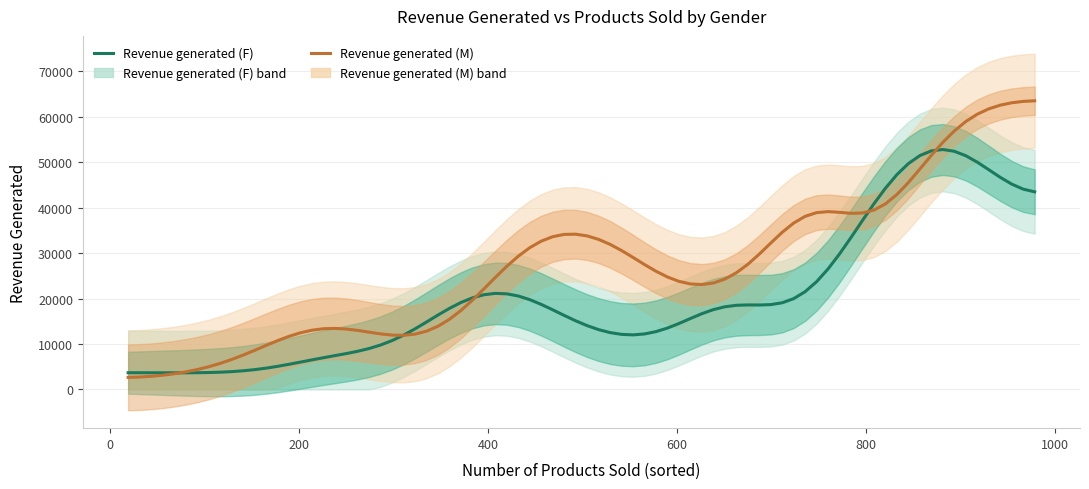

What is the sum of all Revenue generated (M) values?

596160.6